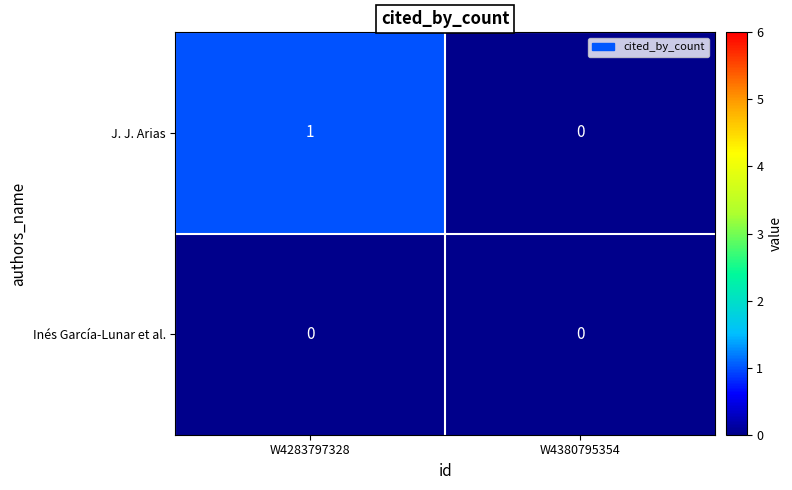

List the series in order of their overall mean, highest first.

J. J. Arias, Inés García-Lunar et al.